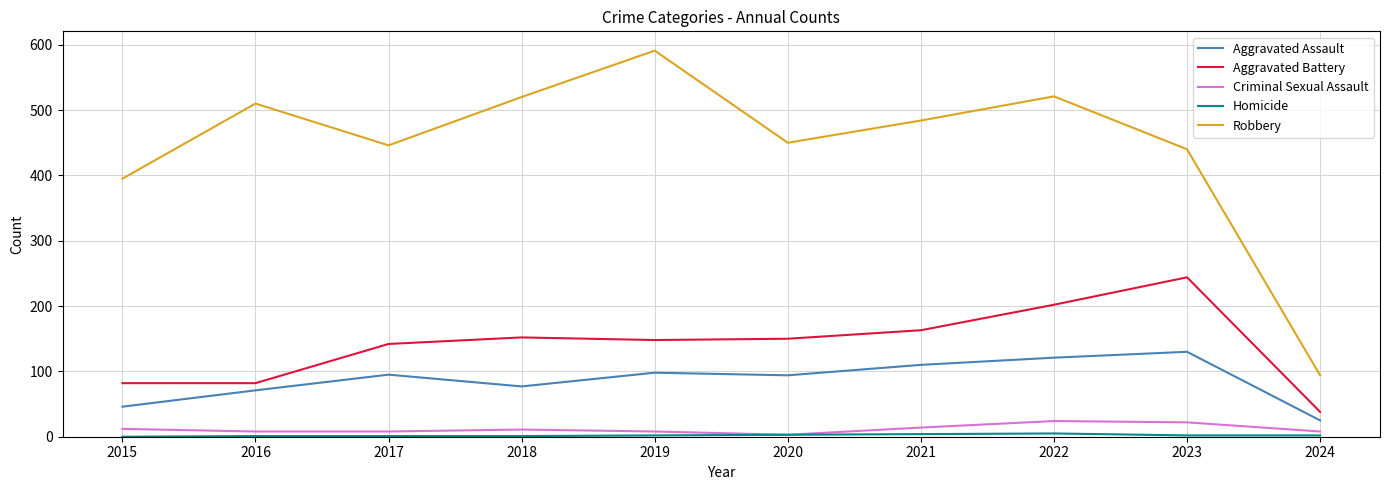

Count the number of categories in the chart.

10